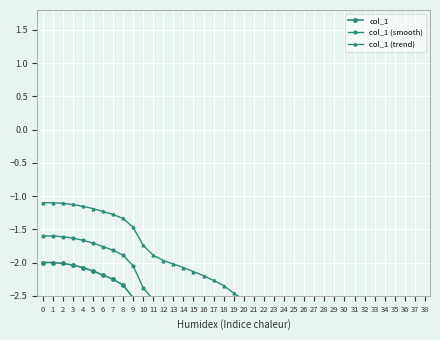

What is the total value across all series at 3?

-4.8